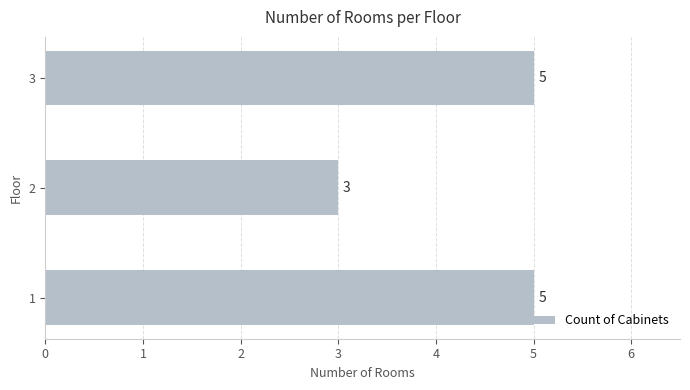

True or false: the data shows 3 at 2.

True